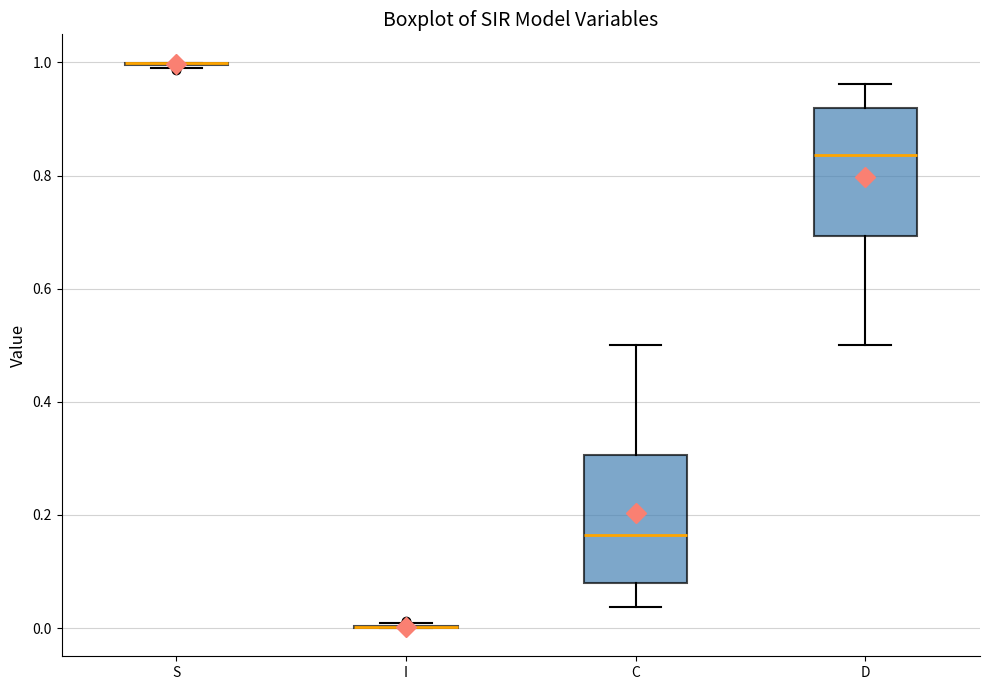

Reading left to right, read every box against the y-axis: the position of its median line, the range the box covers, and the ends of its whiskers. The values are not printed on the chart, so give them approximately, as read against the axis.

S: box collapsed to a line at 1.00, whiskers 1.00 to 1.00
I: box collapsed to a line at 0.00, whiskers 0.00 to 0.00
C: median 0.16, box 0.08 to 0.30, whiskers 0.04 to 0.50
D: median 0.84, box 0.70 to 0.92, whiskers 0.50 to 0.96